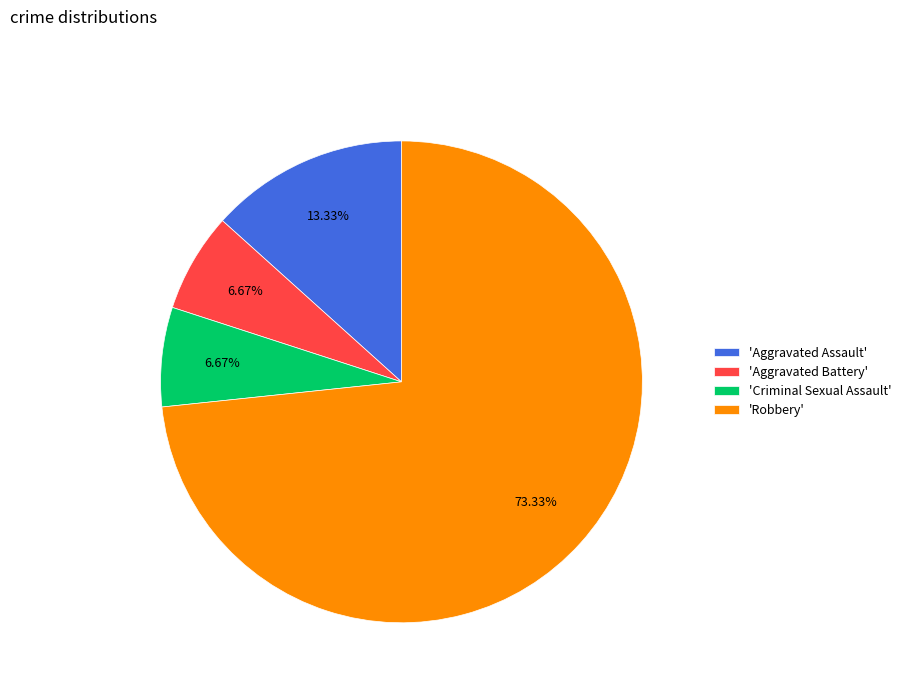

Is there a majority slice in this chart?

Yes